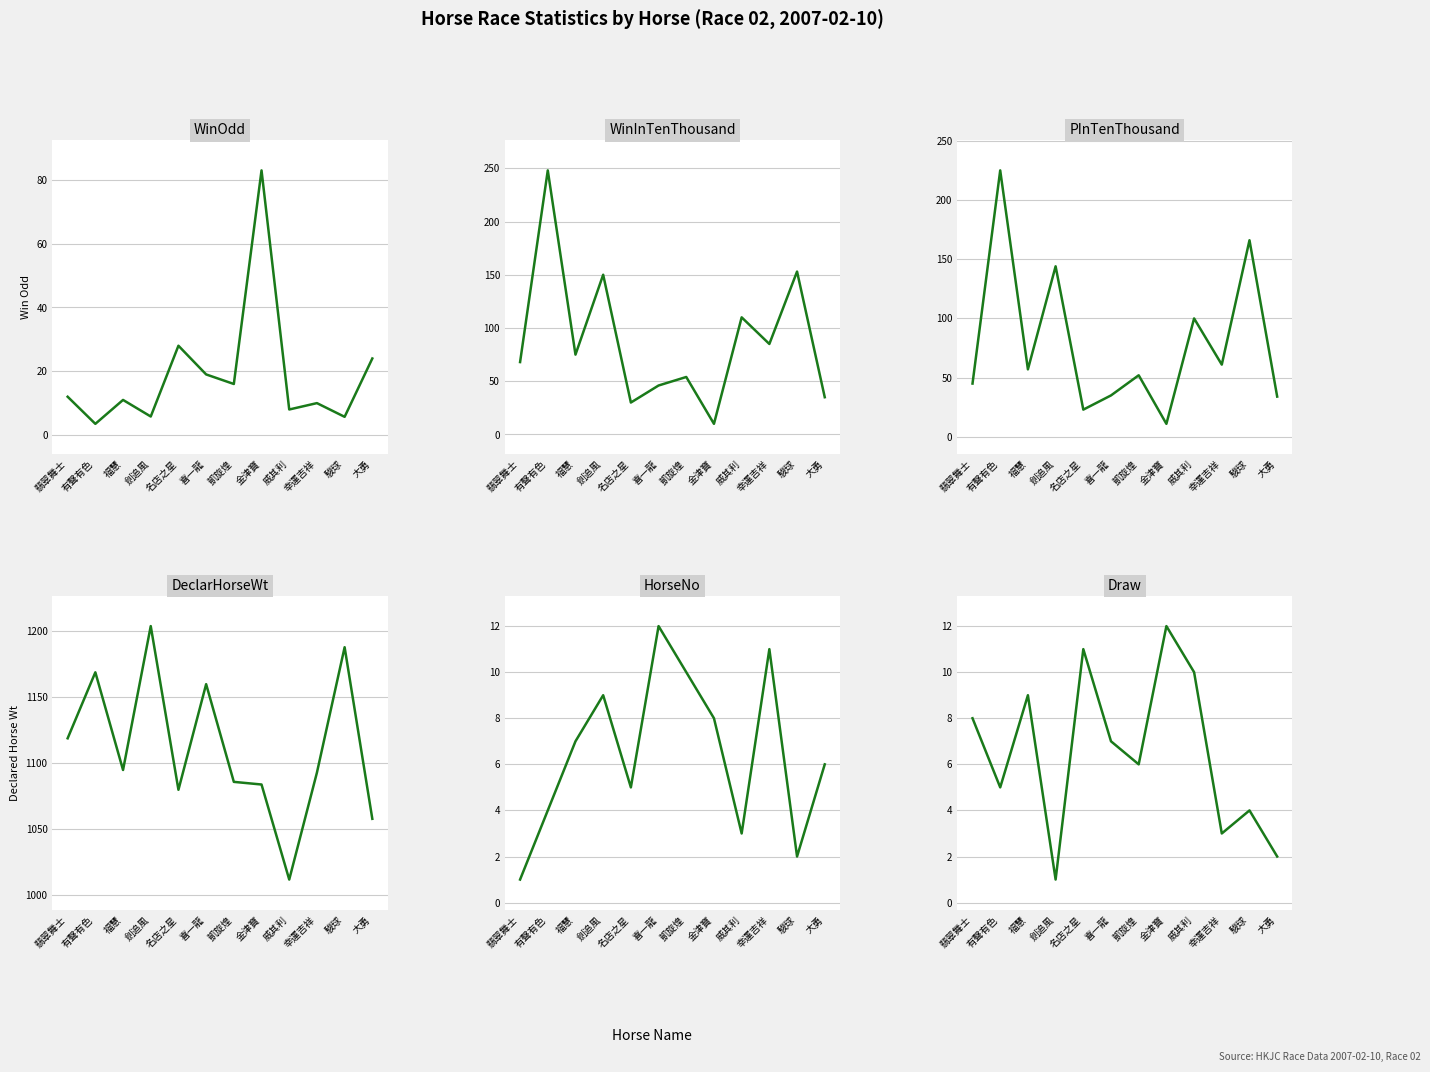

Rank the series by their maximum value, from highest to lowest.

DeclarHorseWt, WinInTenThousand, PInTenThousand, WinOdd, HorseNo, Draw